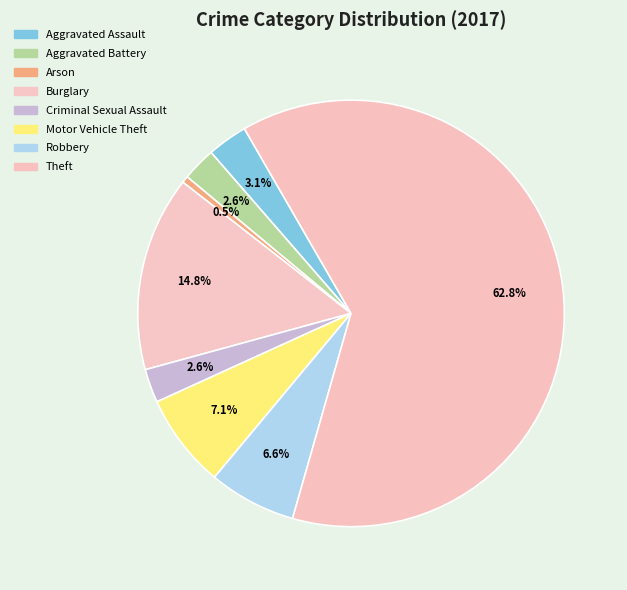

To the nearest percent, what percentage of the pie is Arson?

1%